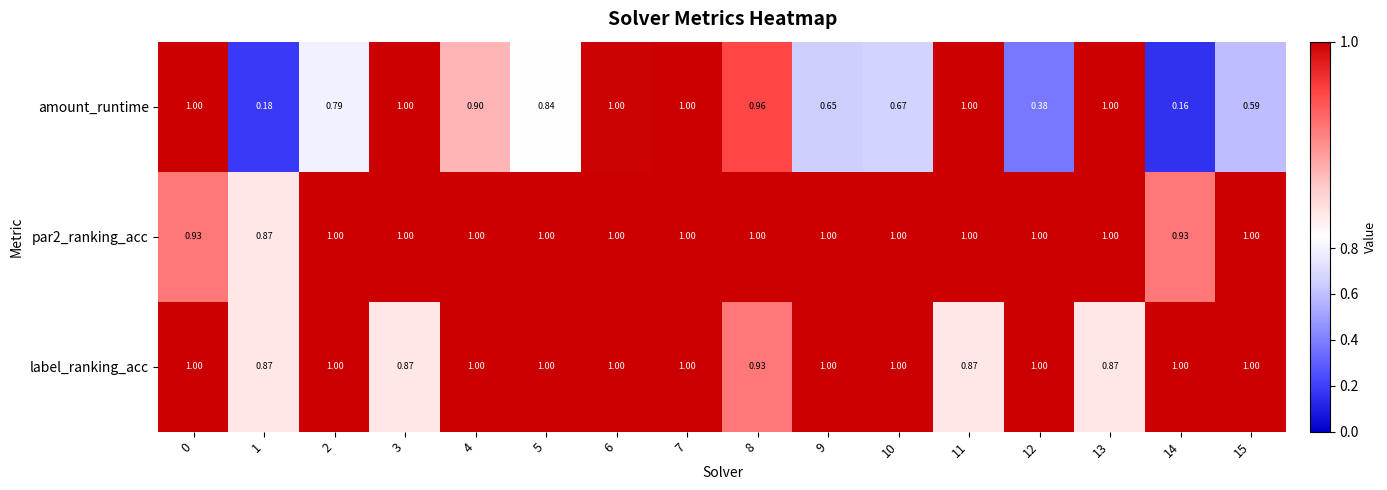

Which series has the largest range (max minus min)?

amount_runtime